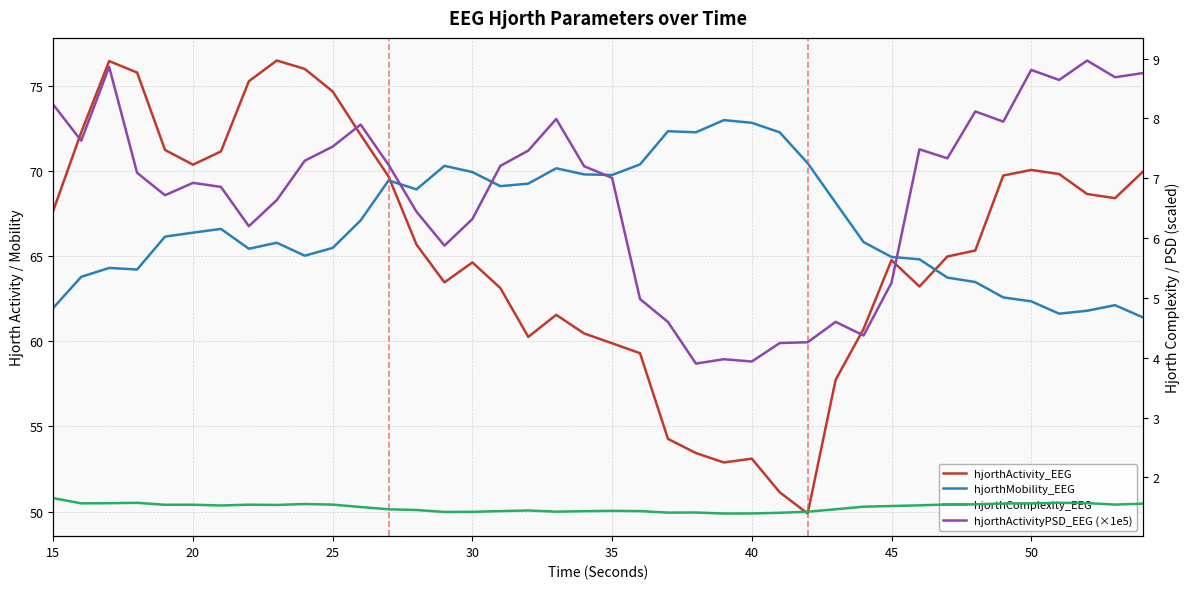

True or false: hjorthComplexity_EEG and hjorthActivityPSD_EEG (×1e5) cross at least once.

False